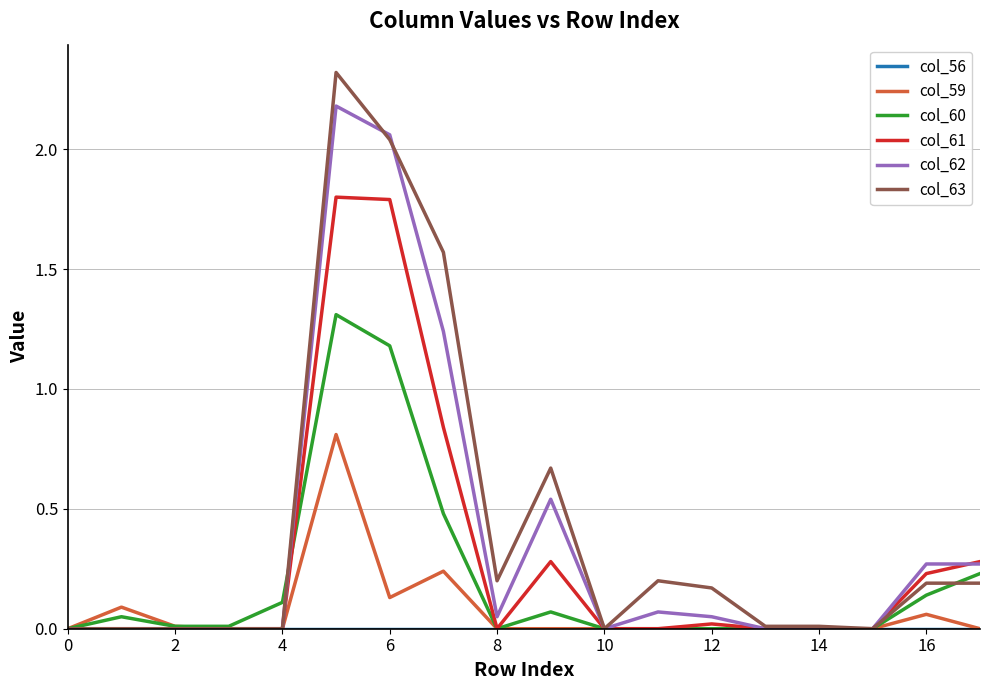

What is the maximum value shown in the chart?

2.3